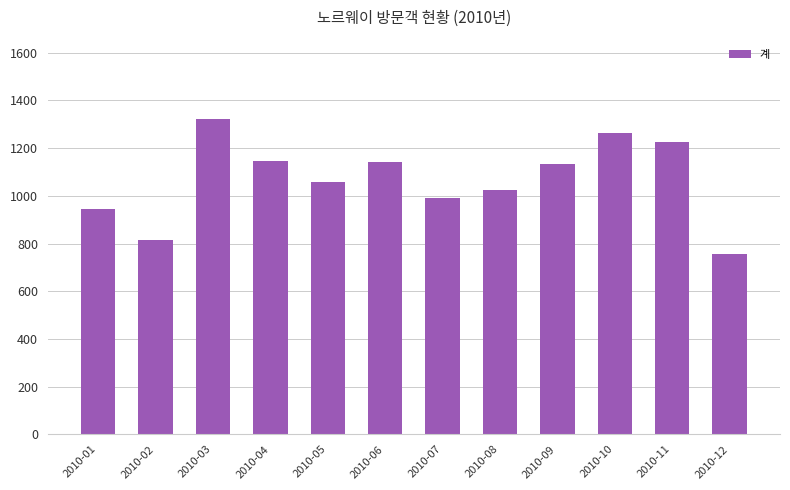

Between 2010-06 and 2010-03, which is larger?

2010-03